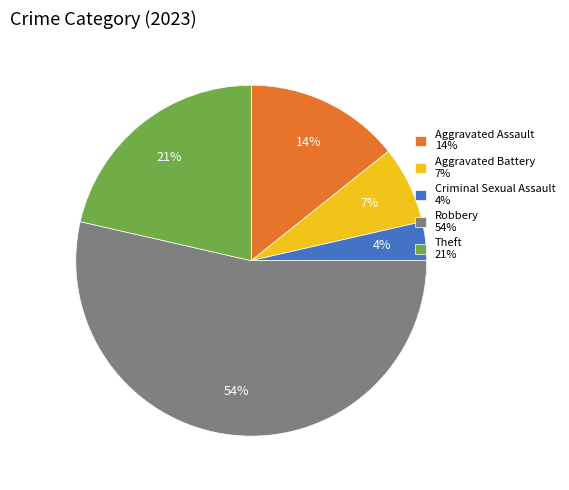

How many slices are in this pie chart?

5